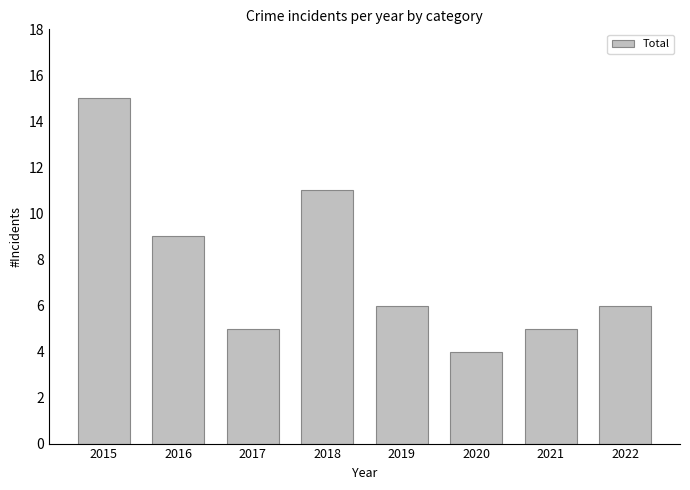

Reading right to left, transcribe all the data shown in this chart.

2022=6	2021=5	2020=4	2019=6	2018=11	2017=5	2016=9	2015=15